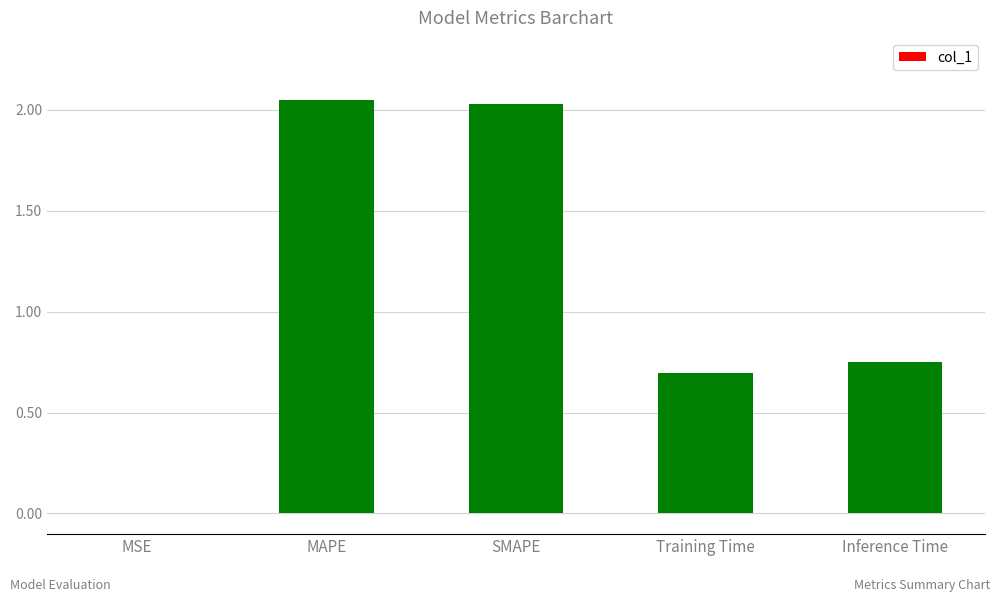

The value at Training Time is 1.3. True or false?

False